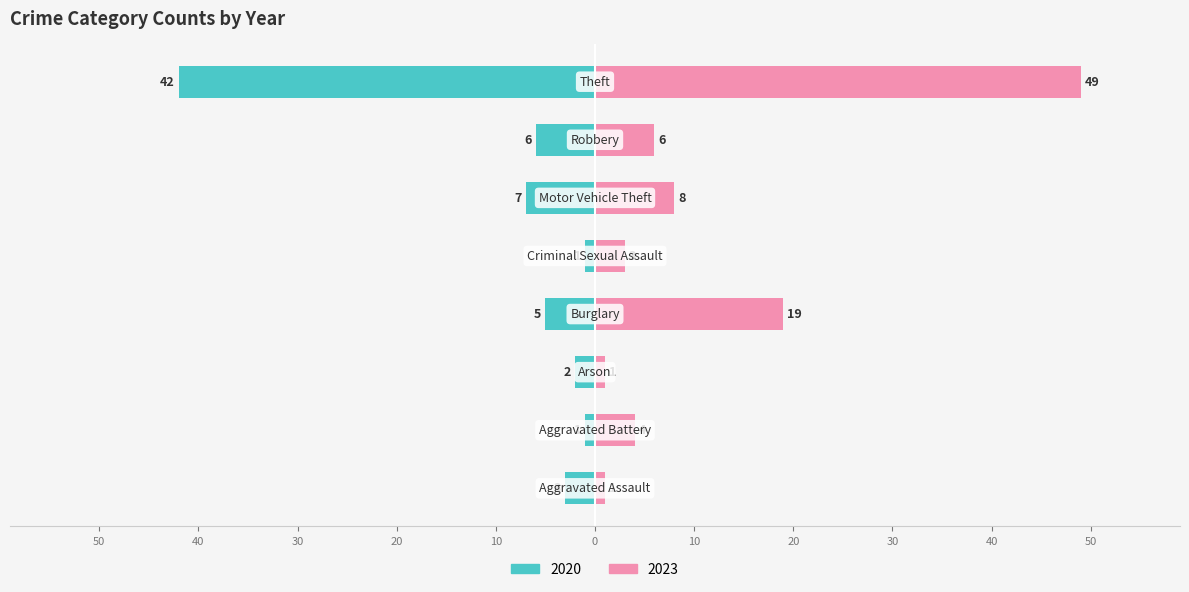

Does the chart contain stacked bars?

No